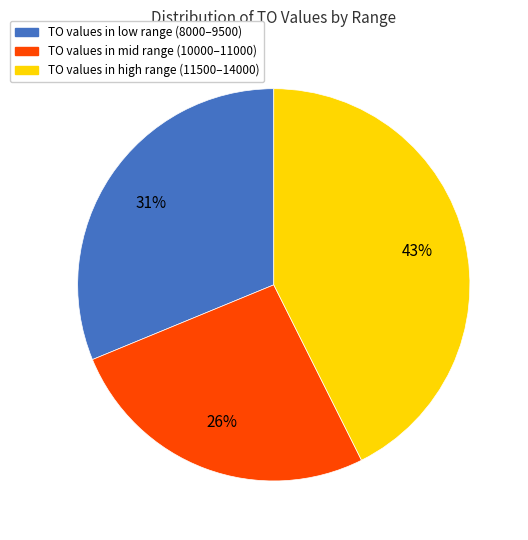

Which category has the biggest portion of the pie?

TO values in high range (11500–14000)